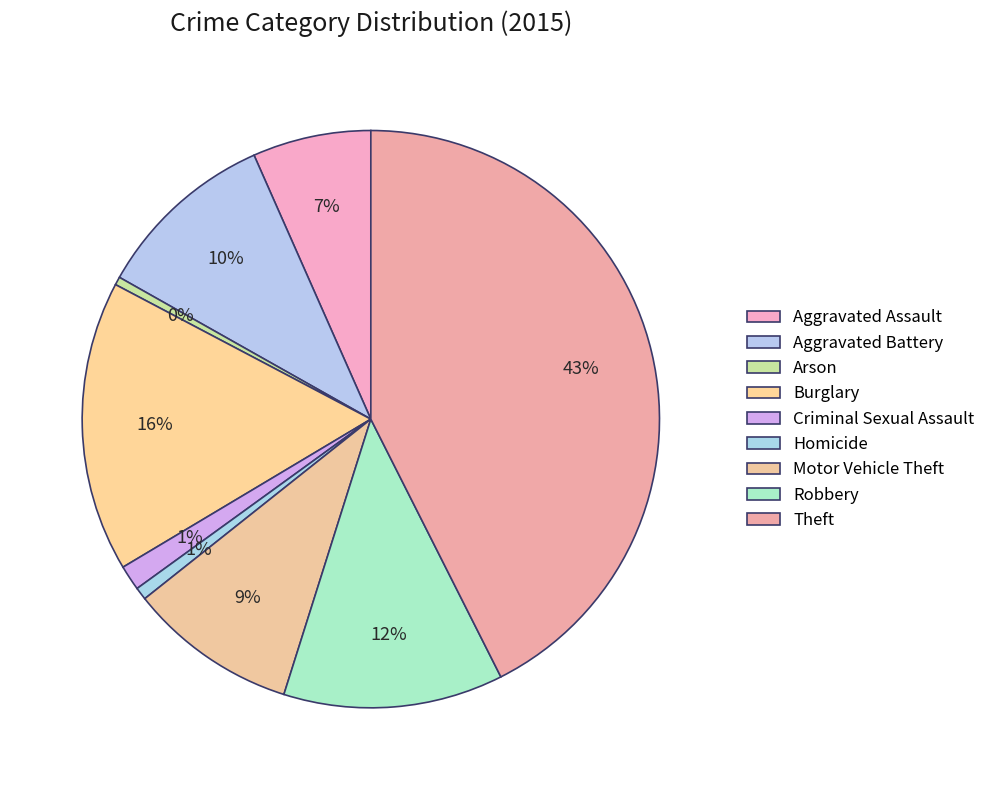

To the nearest percent, what portion does Theft represent?

43%